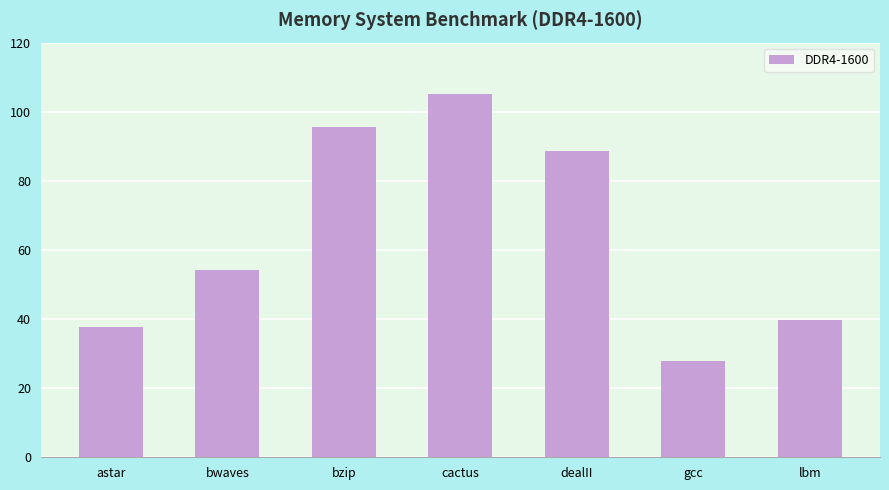

What is the change in value from bwaves to dealII?

+34.5